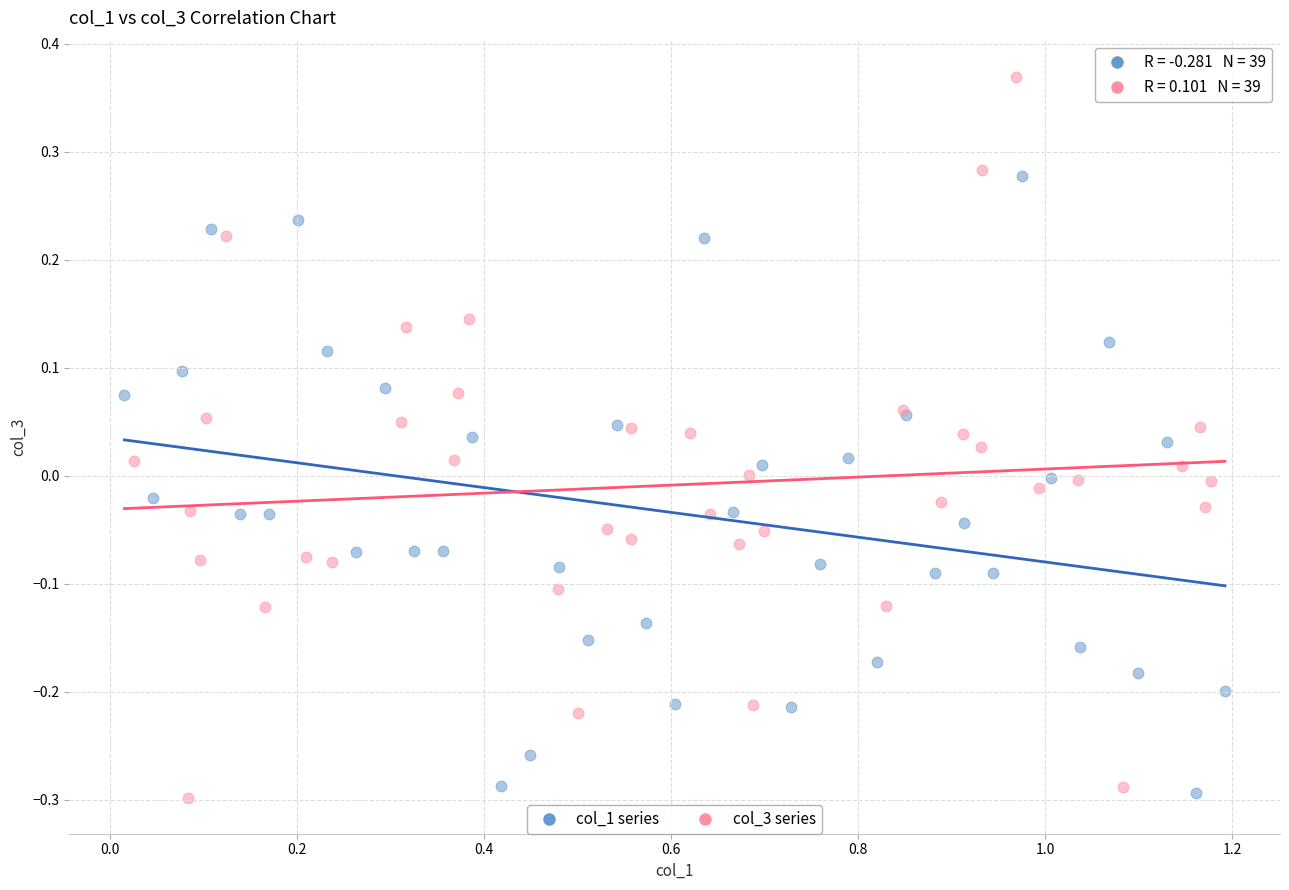

Which series contains the highest Y value?

col_3 series